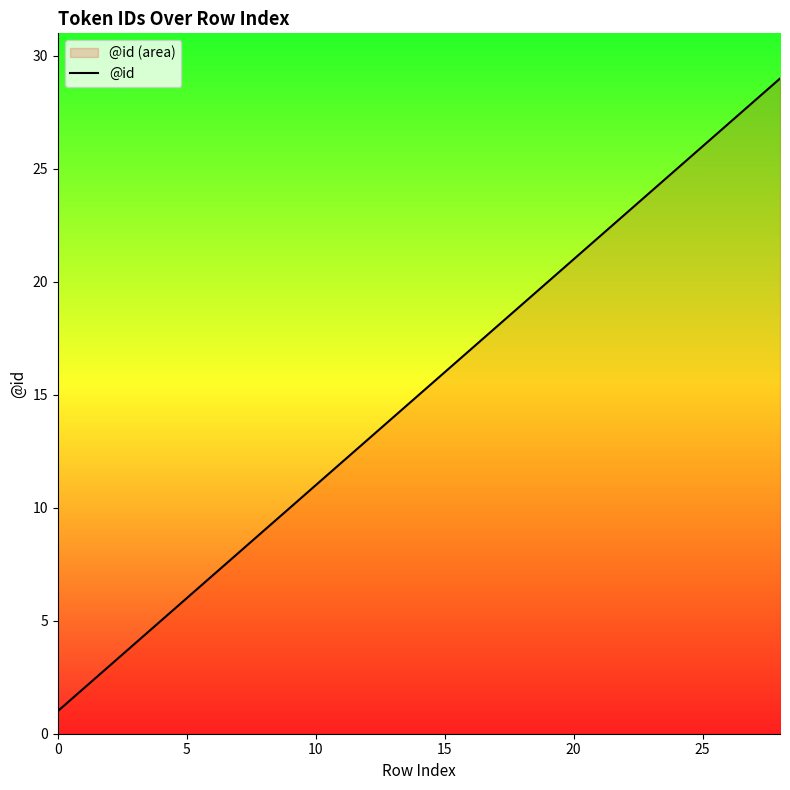

Reading left to right, transcribe all the data shown in this chart.

1	2	3	4	5	6	7	8	10	11	12	13	14	15	16	17	18	19	20	21	22	24	25	26	27	28	29